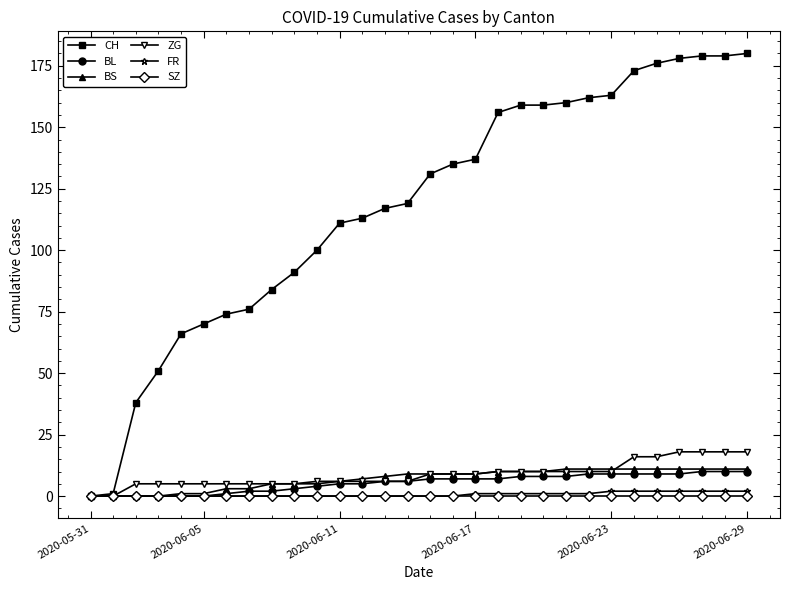

Which series has the widest spread of values?

CH